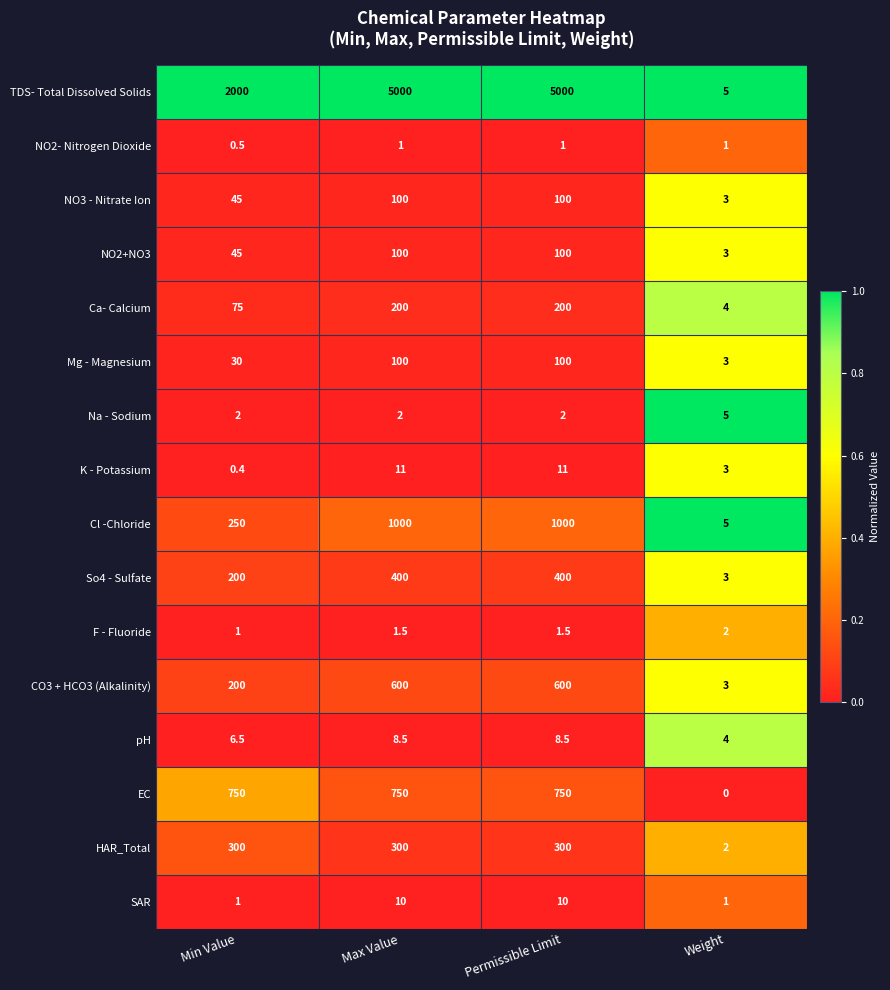

Where is NO2+NO3 nearest to the value 51?

Min Value